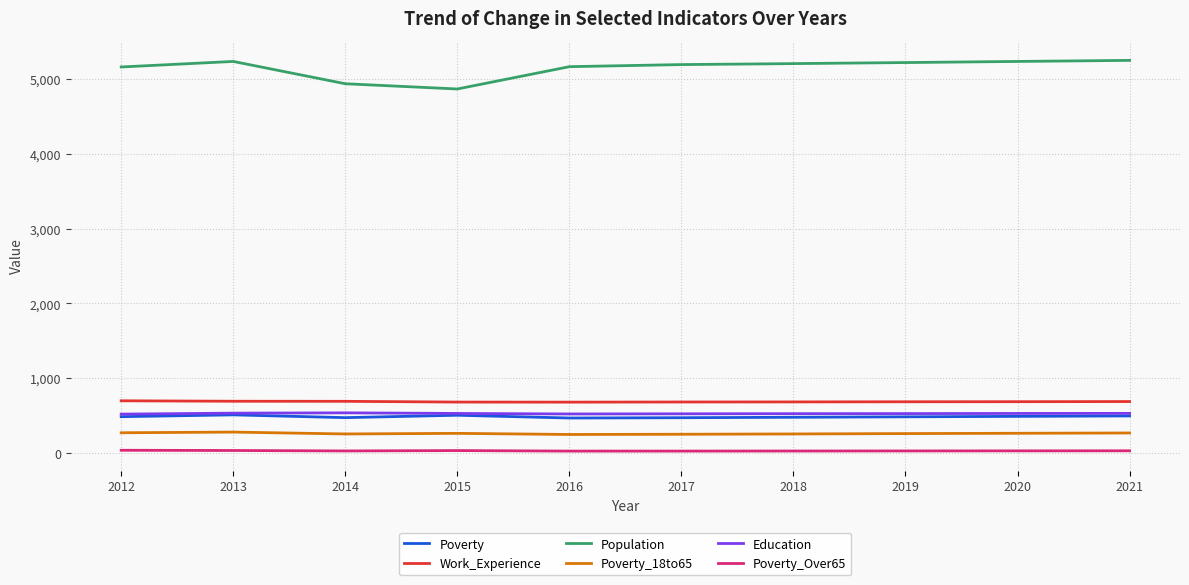

What is the maximum value for Work_Experience?

699